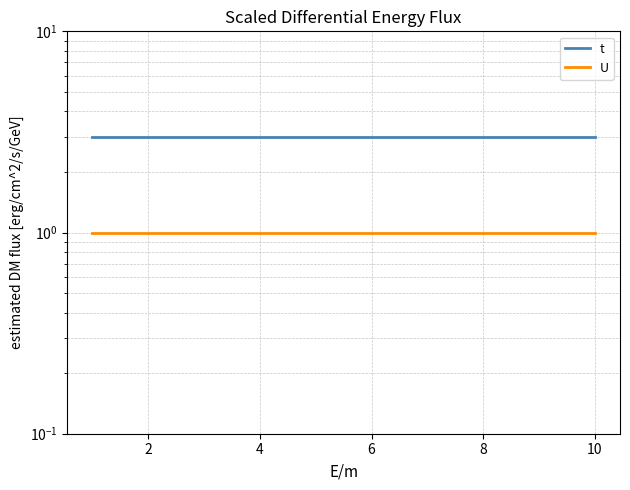

How many categories are shown in the chart?

10